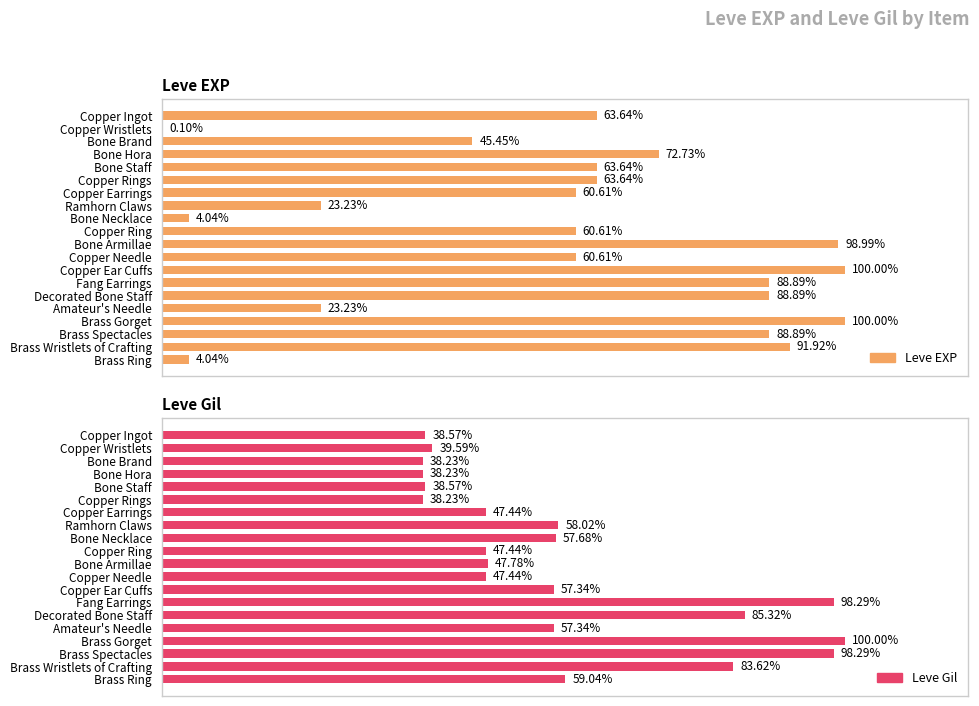

At Copper Rings, list the series in order from largest to smallest.

Leve EXP, Leve Gil